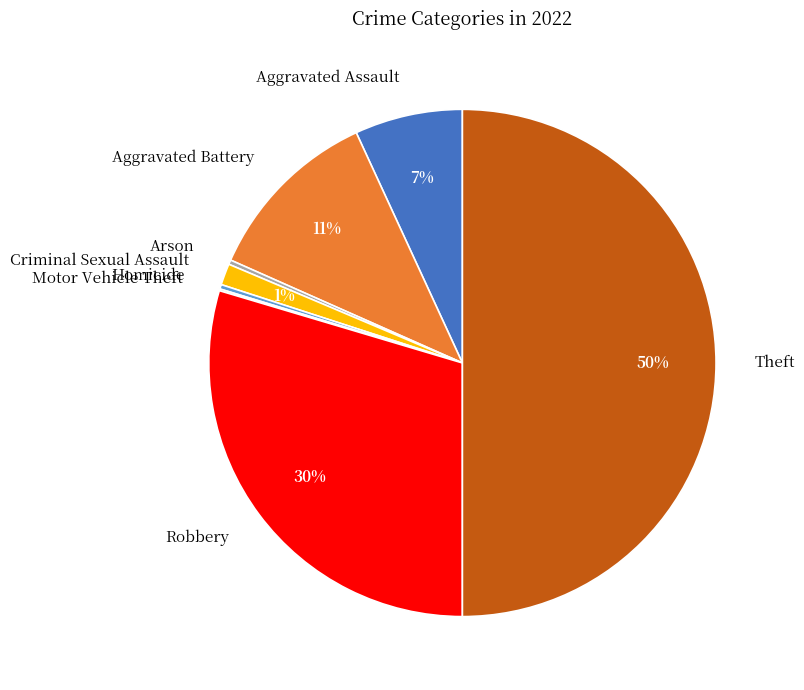

Is the sum of Robbery and Aggravated Assault greater than half?

No